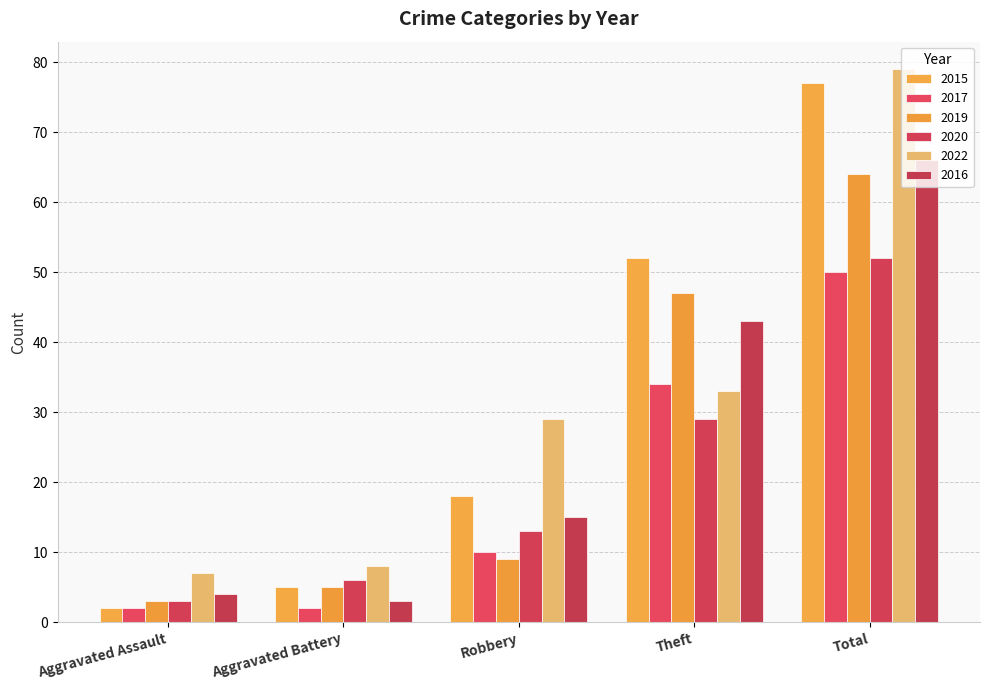

At which label does 2022 first exceed 29?

Theft